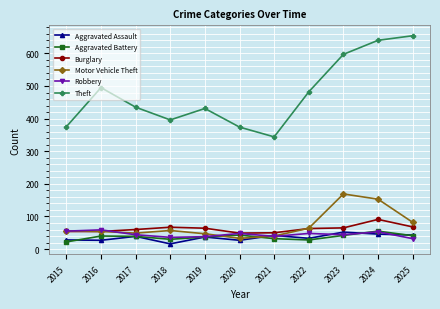

True or false: Theft has more than 1 interior local peaks.

True